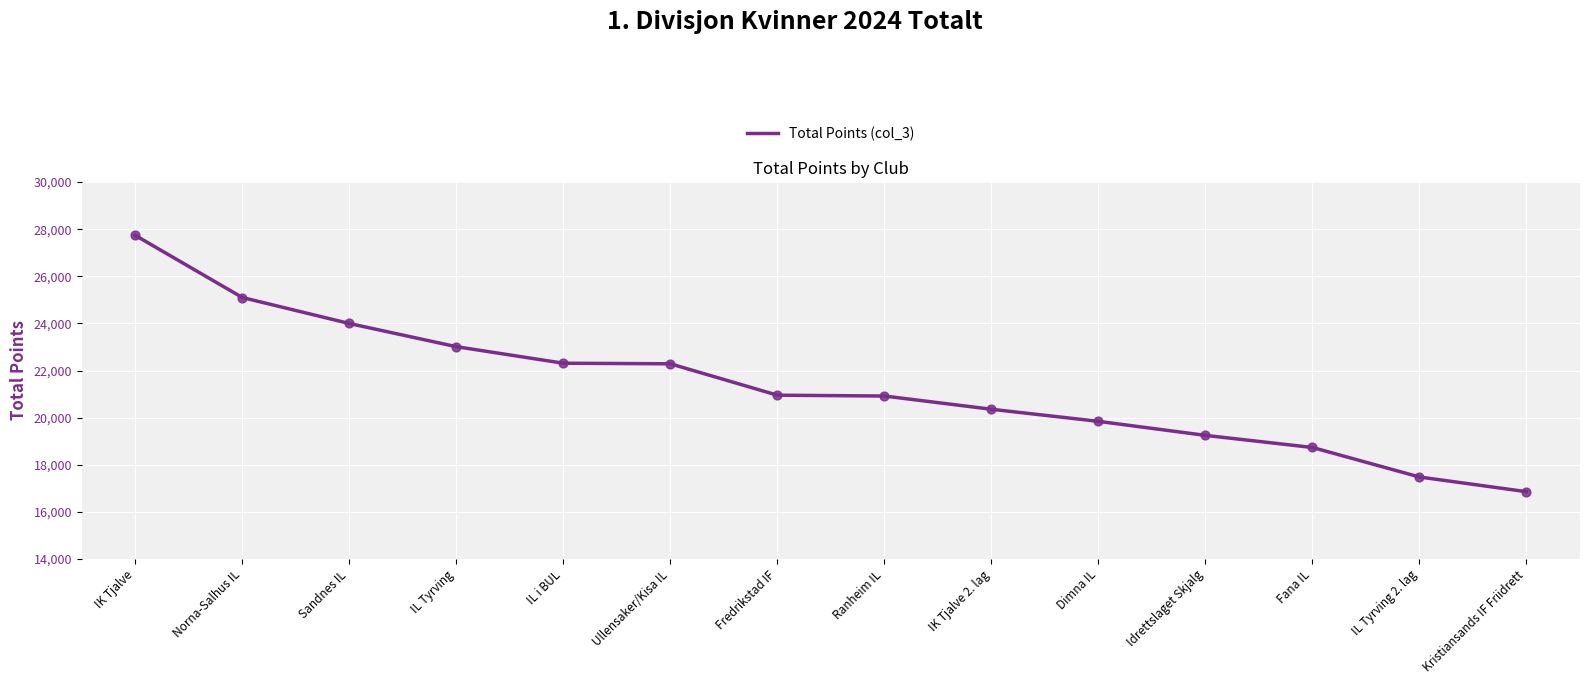

What is the change in value from Sandnes IL to IL i BUL?

-1686